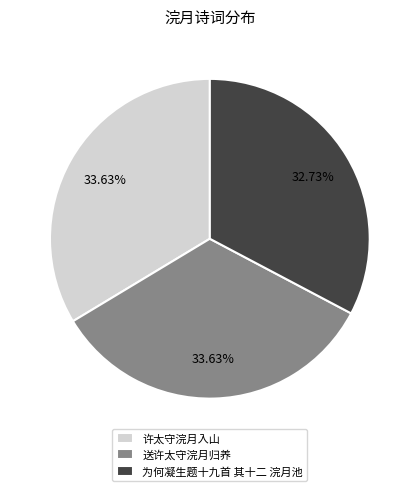

What portion of the pie excludes 送许太守浣月归养?

66.4%